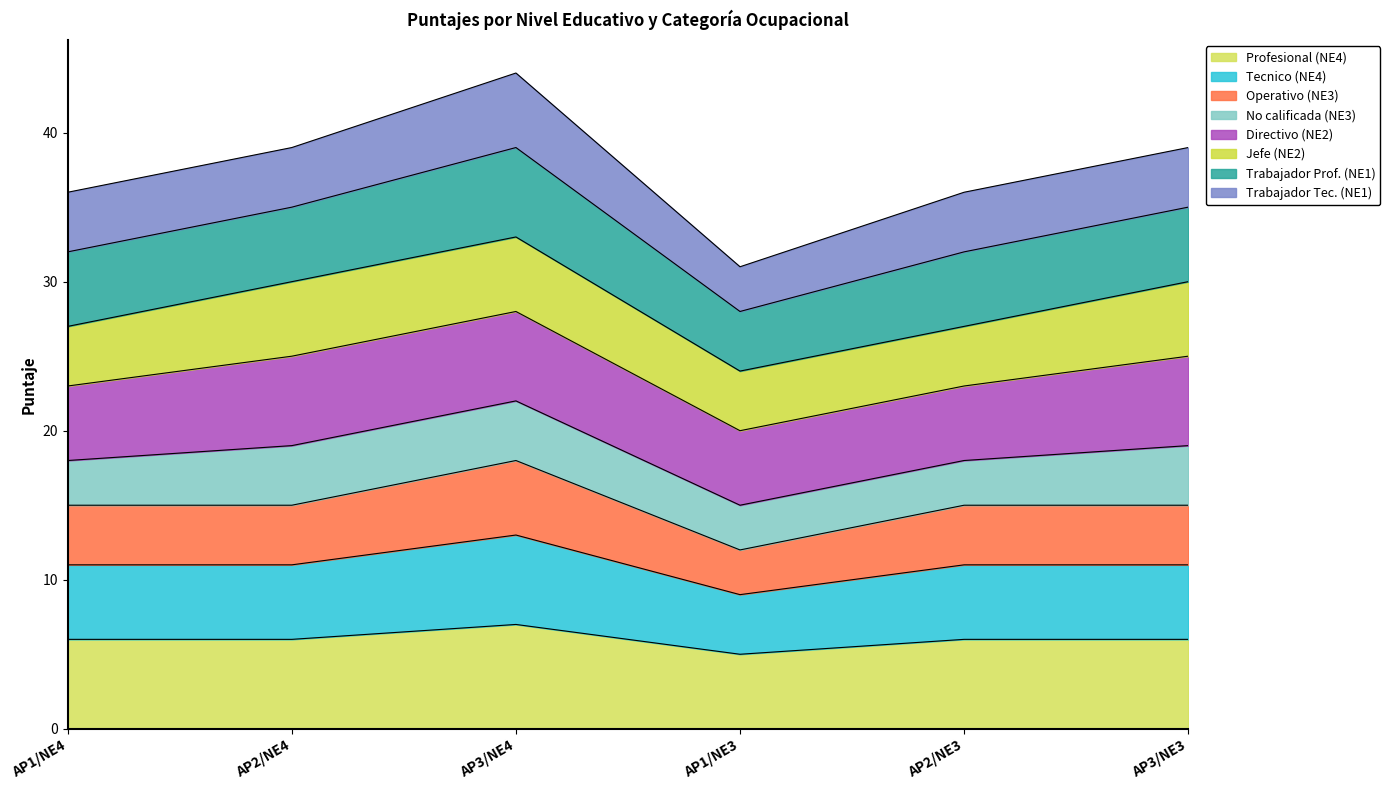

True or false: Tecnico (NE4) has more than 2 interior local peaks.

False